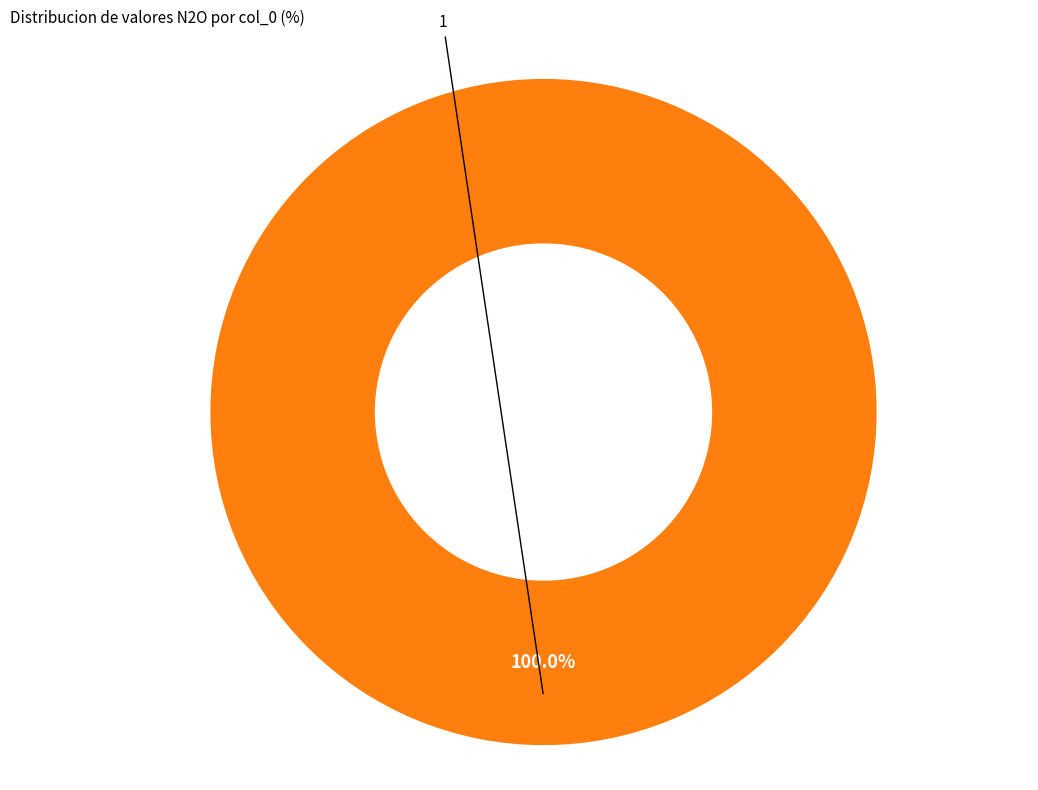

Is there a majority slice in this chart?

Yes